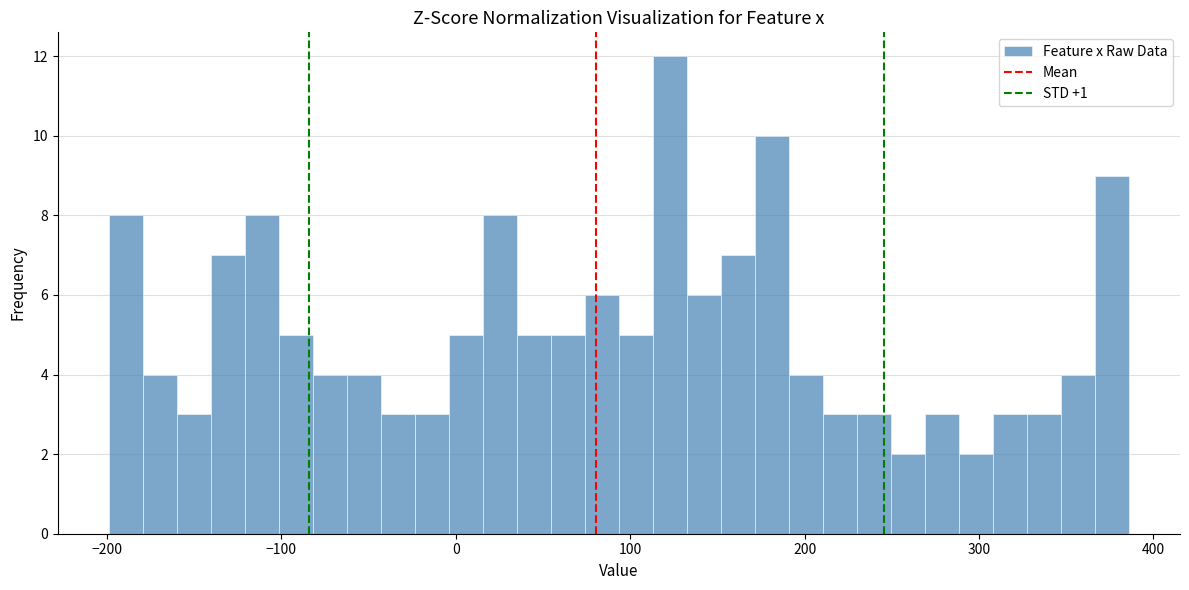

Around what value on the x-axis is the tallest bar? Give the approximate position of its centre, as read against the axis.

120